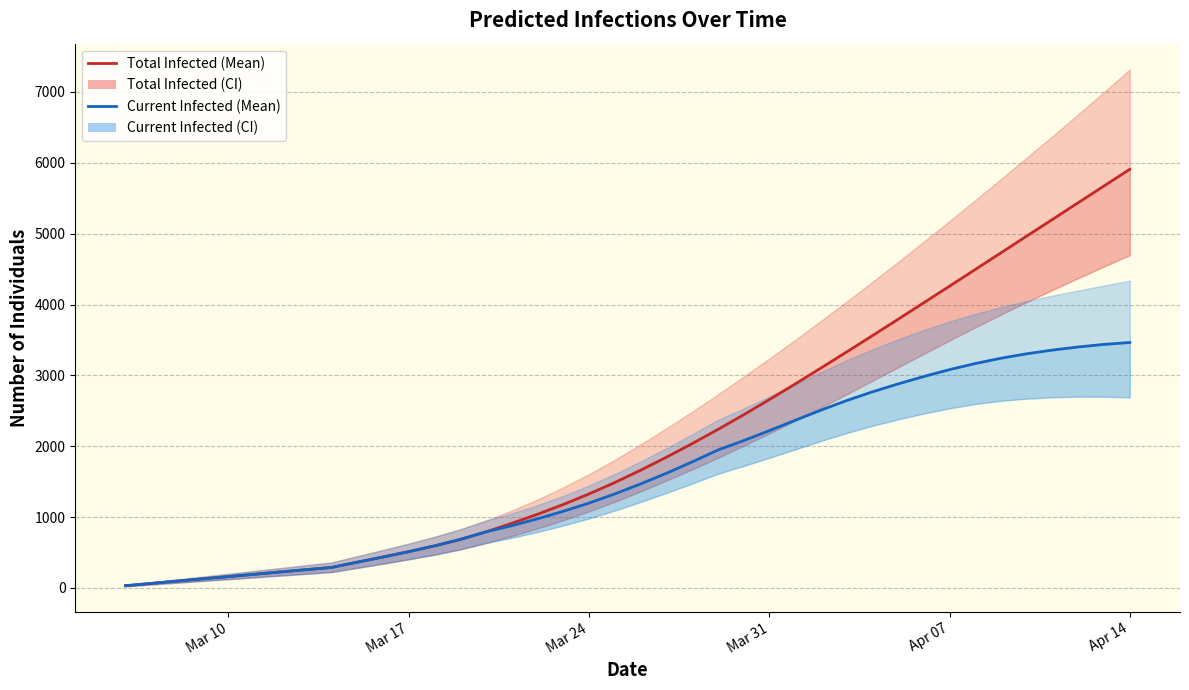

True or false: predicted_current_infected_mean has more than 0 interior local peaks.

False